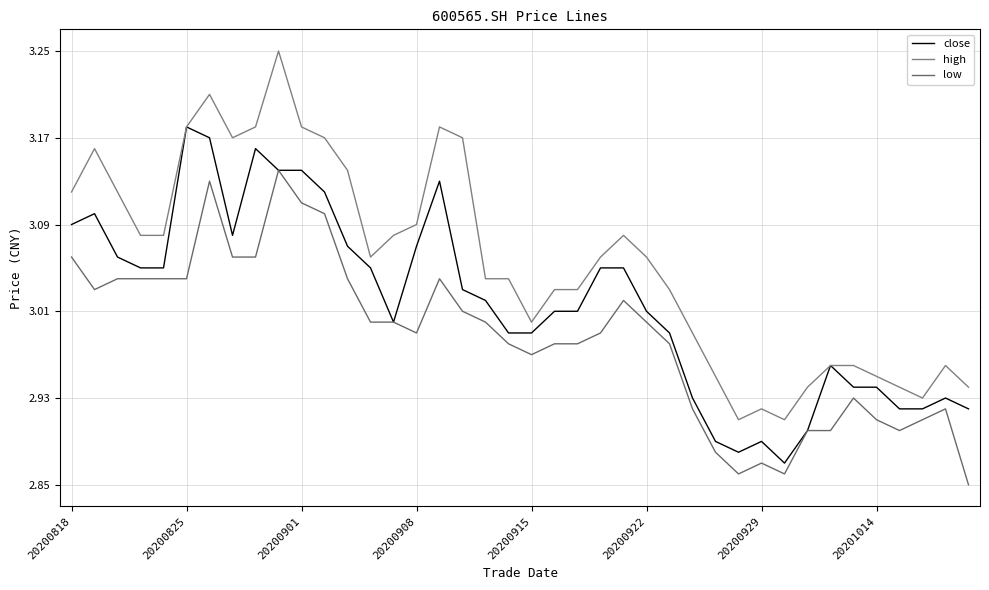

Is this an area chart (filled region under the line)?

No